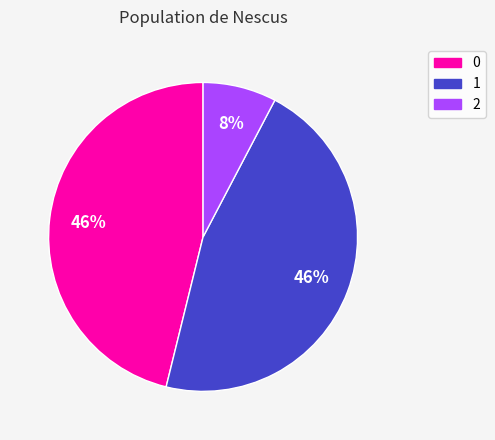

Do 0 and 2 together represent more than half of the pie?

Yes